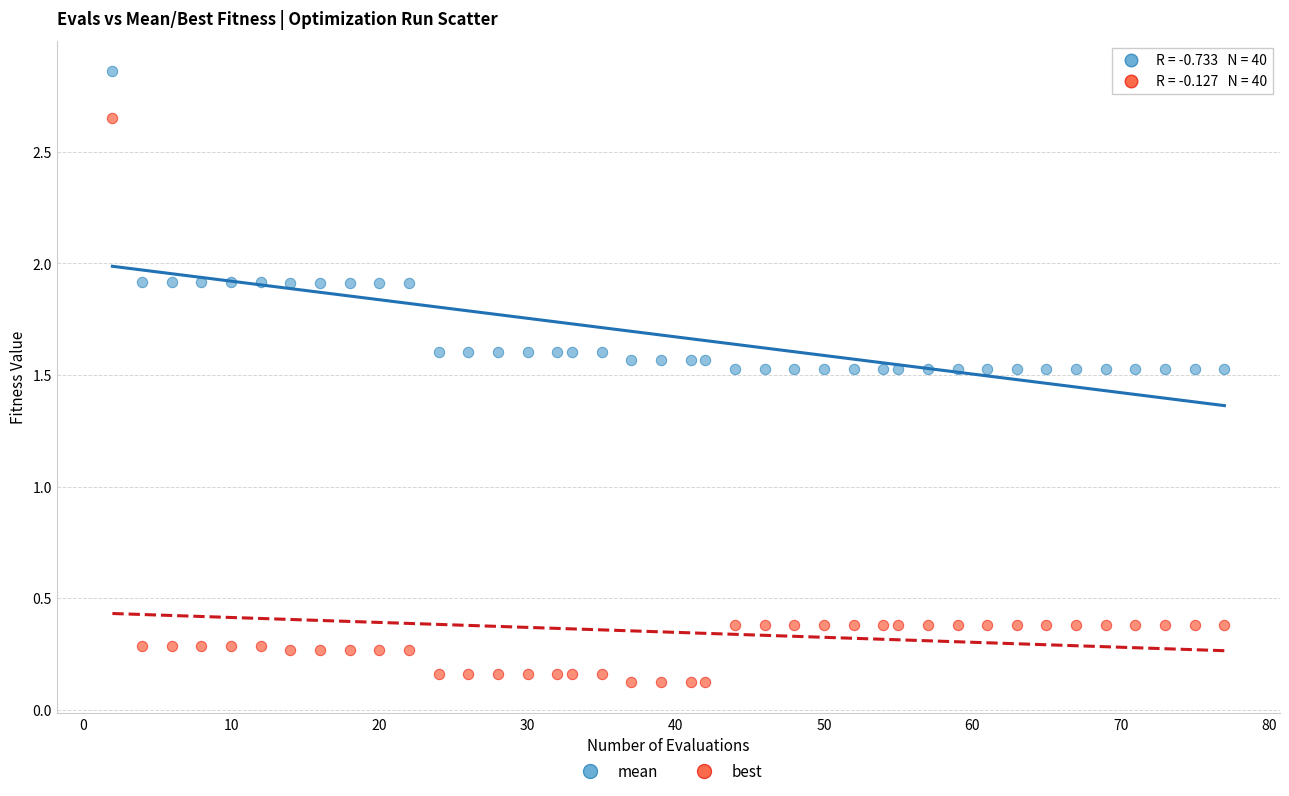

Which series contains the highest Y value?

mean